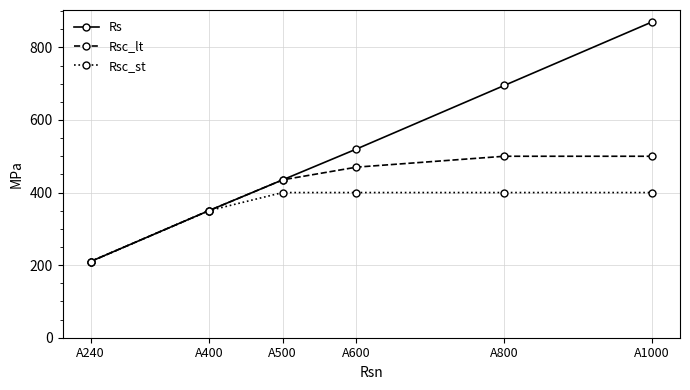

How many distinct data groups are displayed?

3